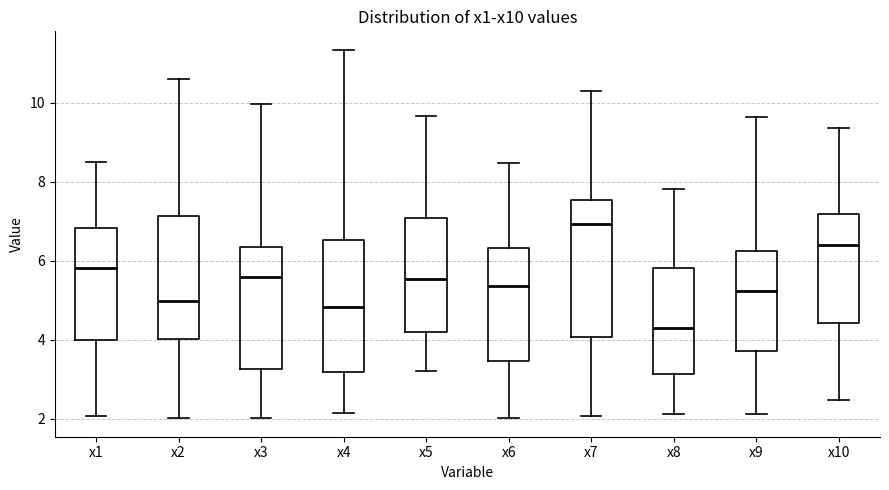

Reading left to right, read every box against the y-axis: the position of its median line, the range the box covers, and the ends of its whiskers. The values are not printed on the chart, so give them approximately, as read against the axis.

x1: median 5.8, box 4.0 to 6.8, whiskers 2.0 to 8.4
x2: median 5.0, box 4.0 to 7.2, whiskers 2.0 to 10.6
x3: median 5.6, box 3.2 to 6.4, whiskers 2.0 to 10.0
x4: median 4.8, box 3.2 to 6.6, whiskers 2.2 to 11.4
x5: median 5.6, box 4.2 to 7.0, whiskers 3.2 to 9.6
x6: median 5.4, box 3.4 to 6.4, whiskers 2.0 to 8.4
x7: median 7.0, box 4.0 to 7.6, whiskers 2.0 to 10.2
x8: median 4.2, box 3.2 to 5.8, whiskers 2.2 to 7.8
x9: median 5.2, box 3.8 to 6.2, whiskers 2.2 to 9.6
x10: median 6.4, box 4.4 to 7.2, whiskers 2.4 to 9.4